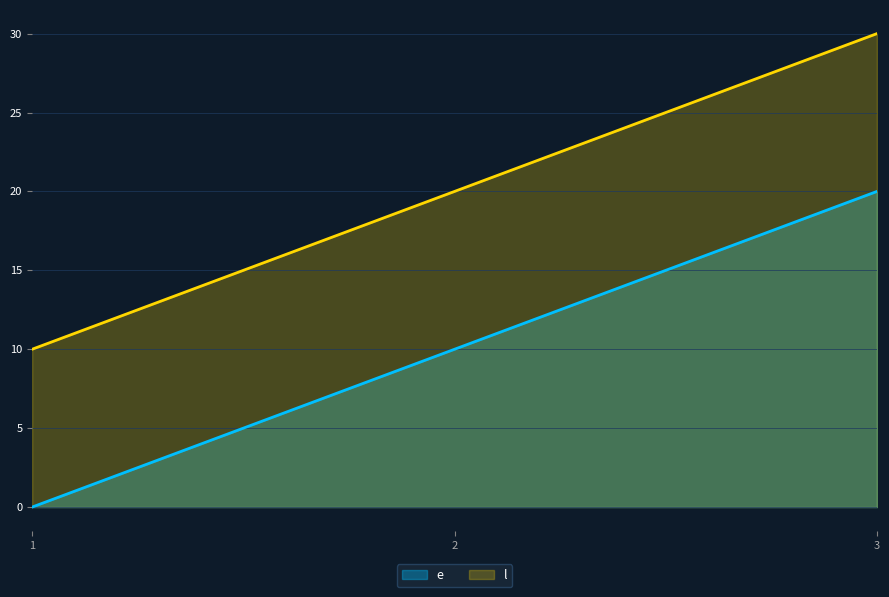

Is the value of e at 3 greater than the value of l at 1?

Yes